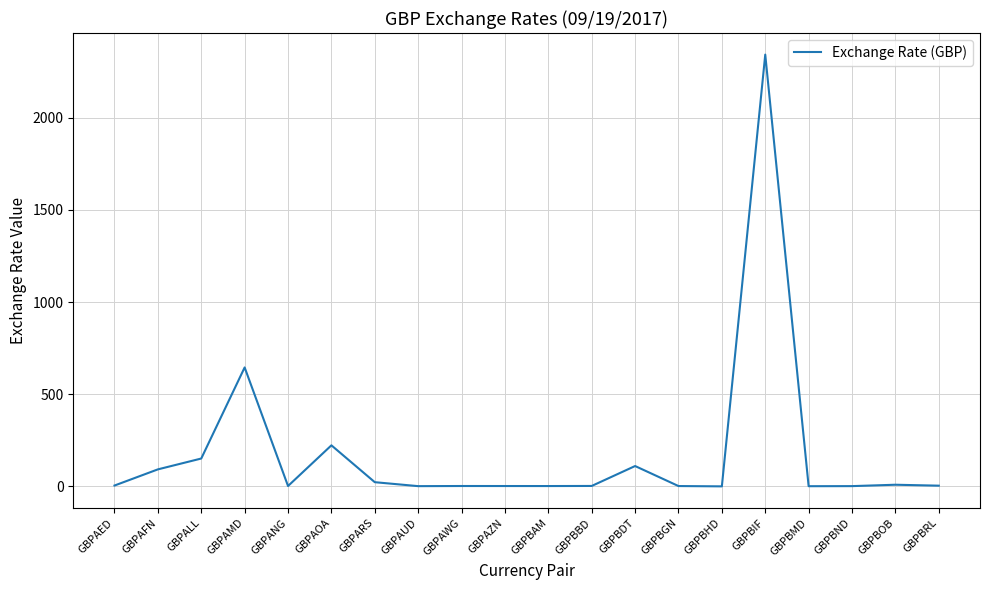

What is the difference between the maximum and minimum values?

2341.4